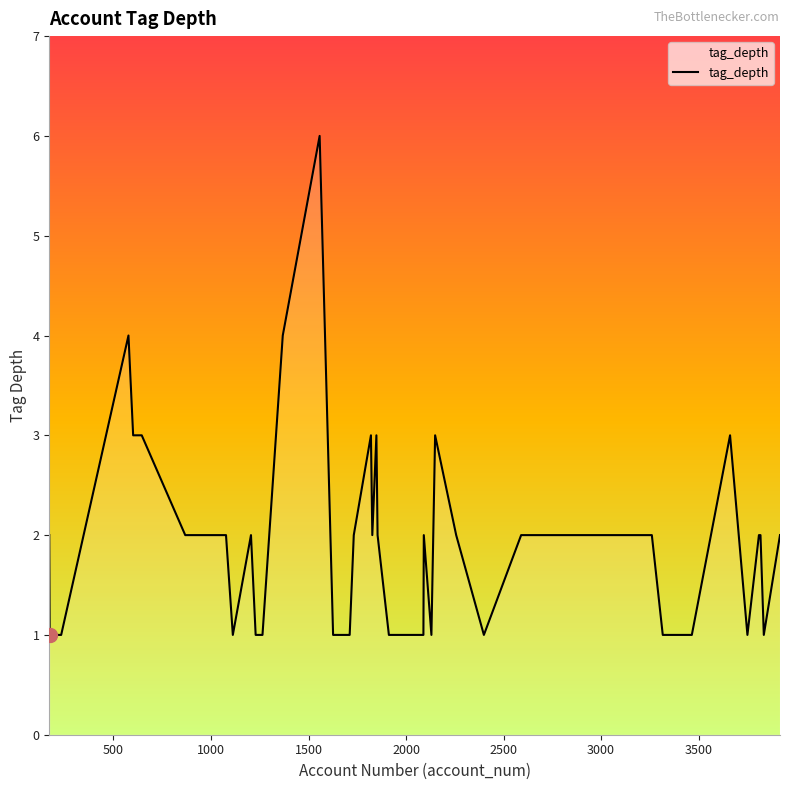

What is the approximate value at 601?

3